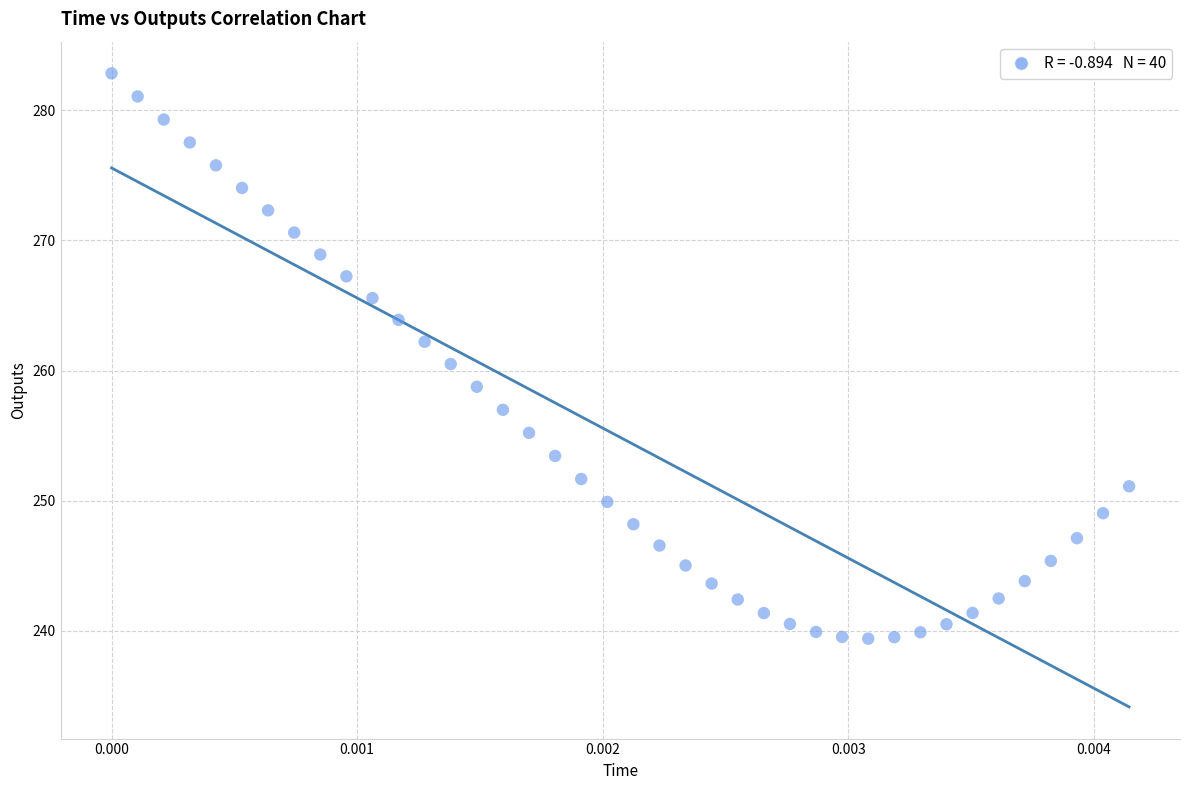

What is the range of Y values (max minus min)?

43.4